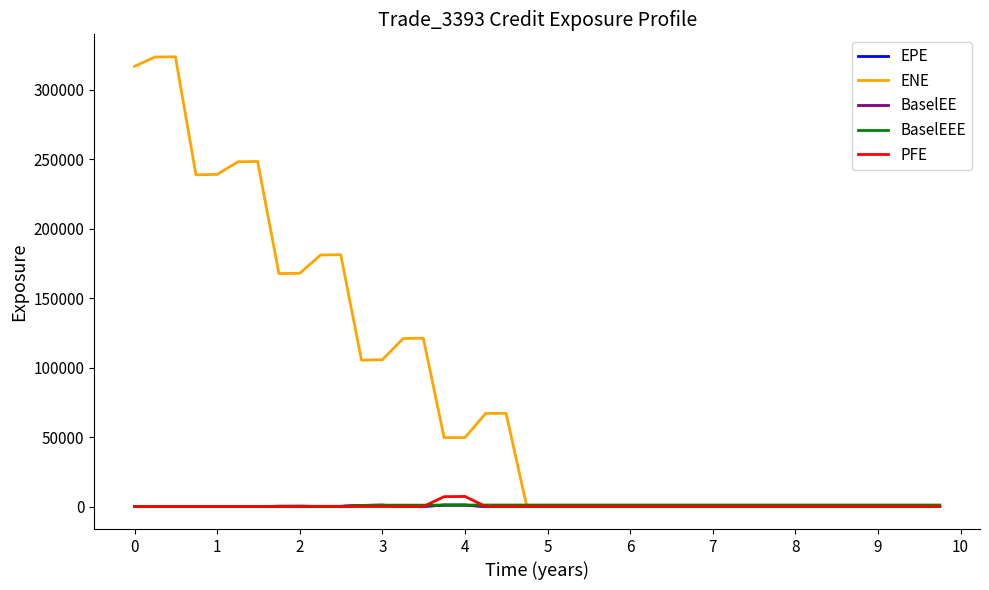

What is the highest value of the ENE series?

323621.0